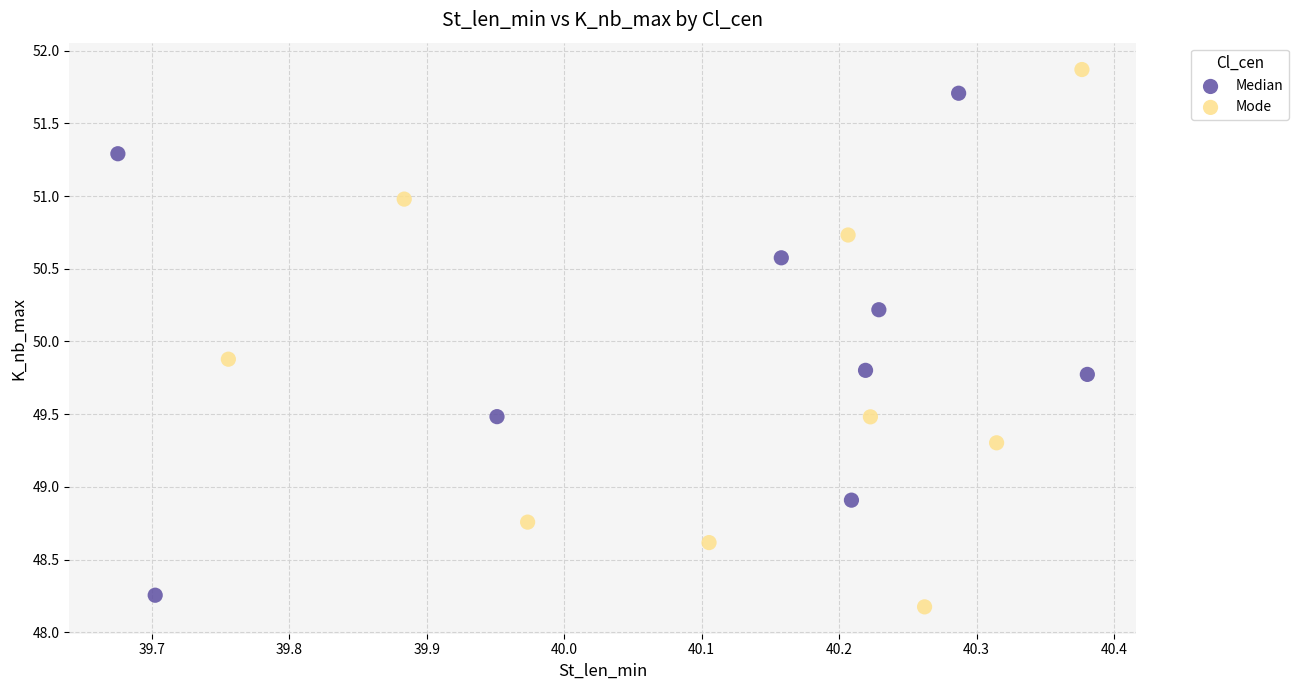

Which series reaches the maximum Y coordinate?

Mode